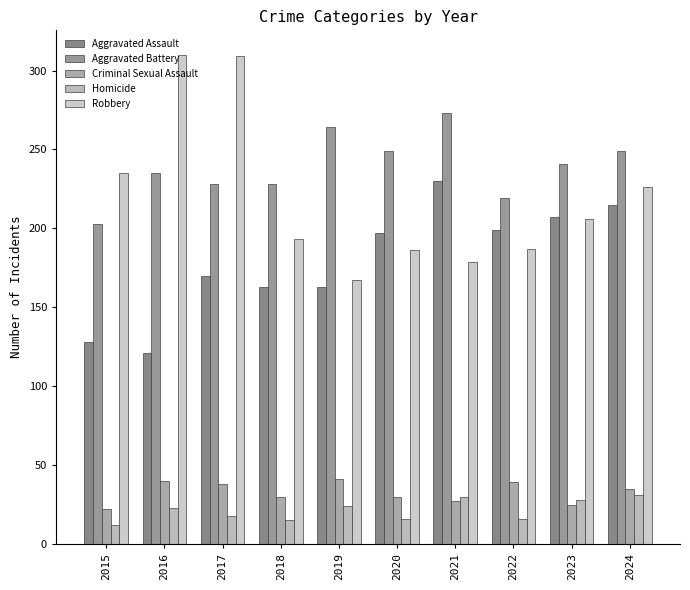

Rank the series at 2015 from highest to lowest value.

Robbery, Aggravated Battery, Aggravated Assault, Criminal Sexual Assault, Homicide